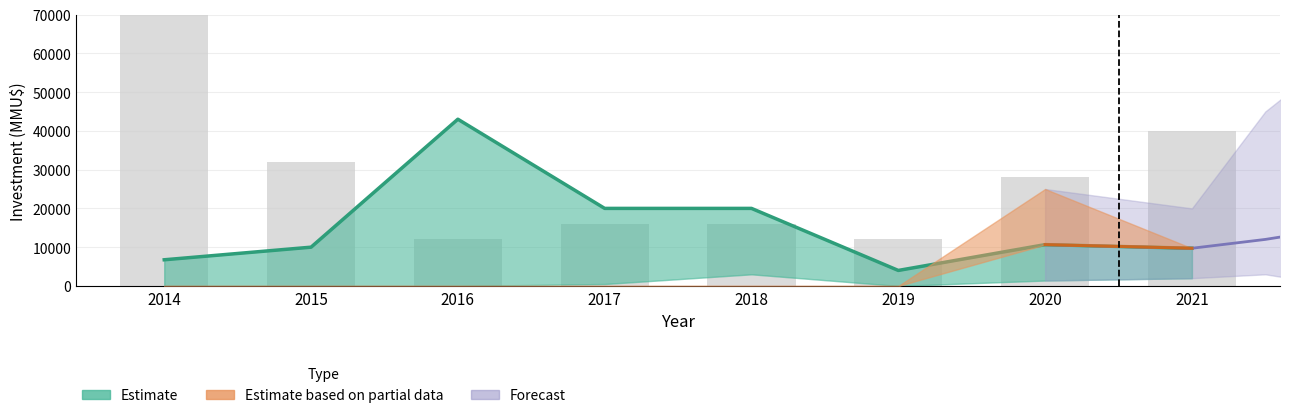

At which label is the value closest to 23500?

2017